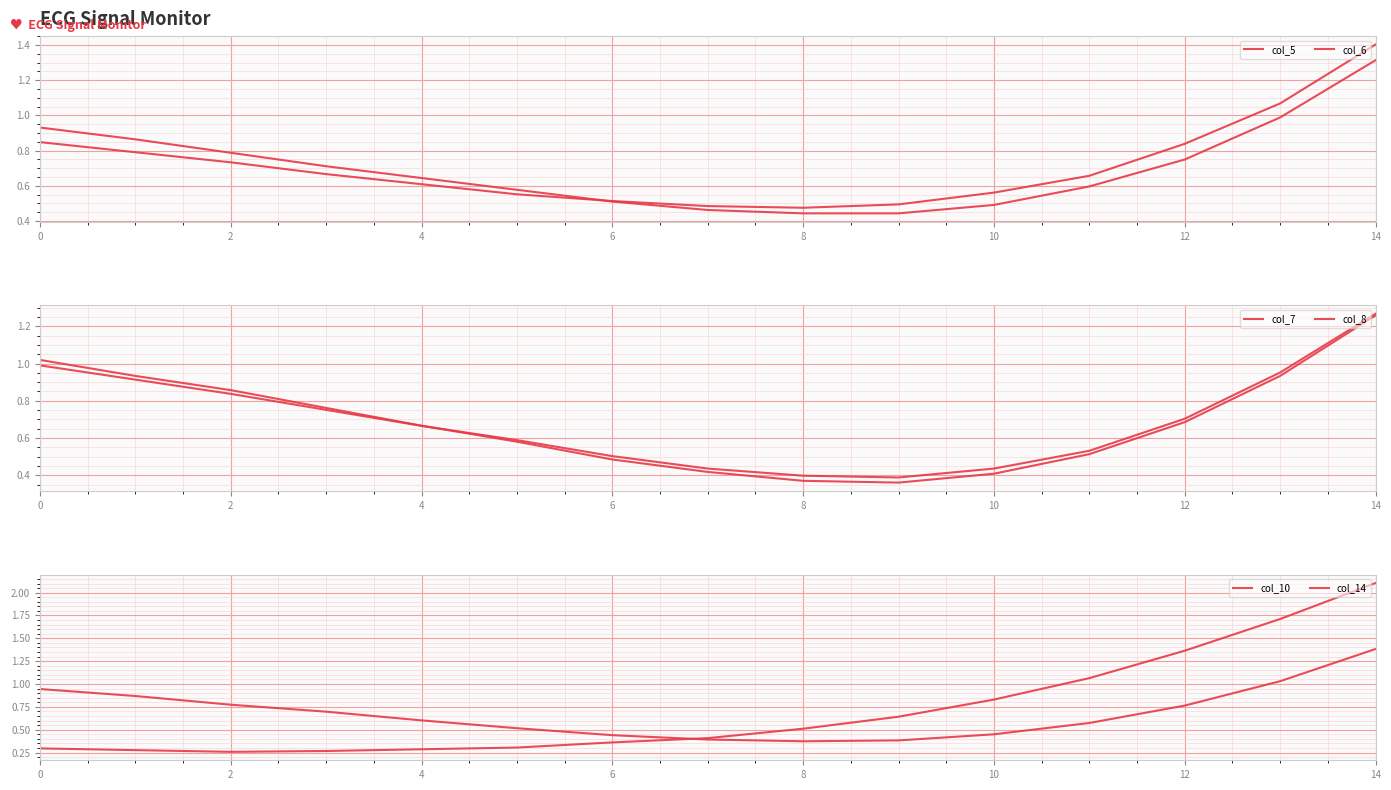

What is the value of the col_10 point at the 7th from the left?

0.4